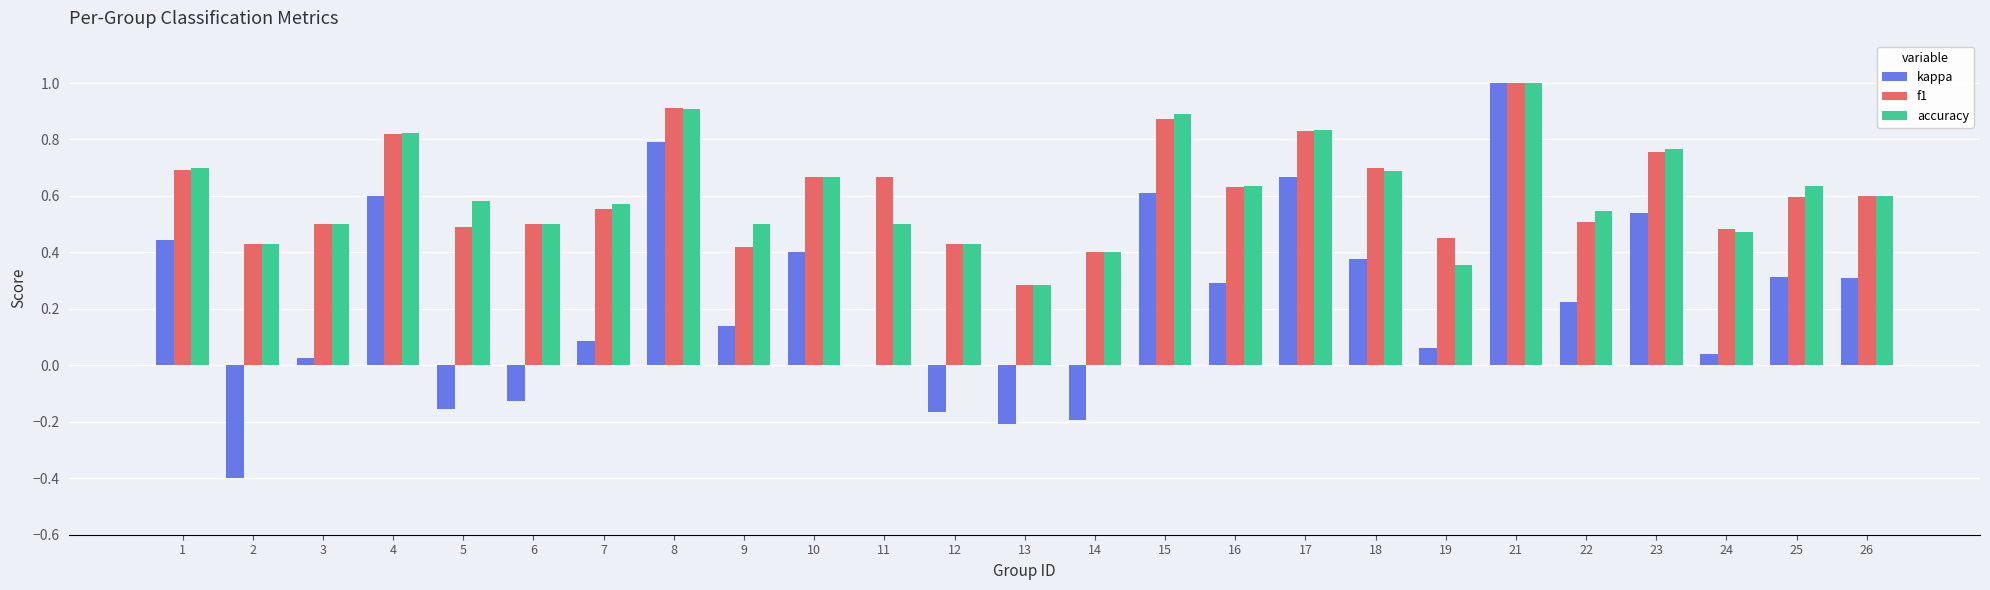

The value of f1 at 22 is 0.5. True or false?

True